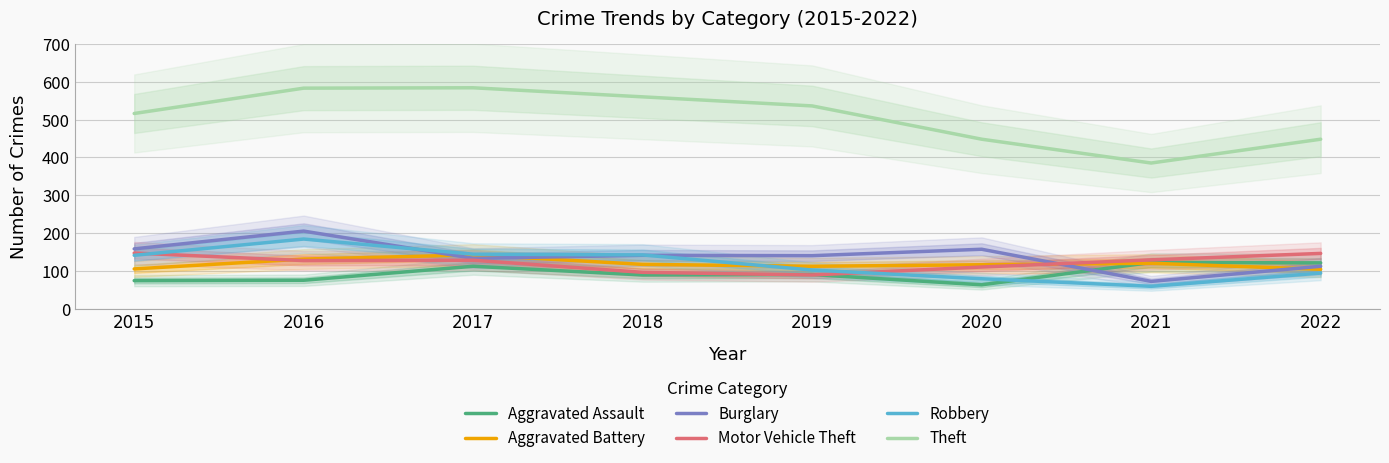

The value of Robbery at 2018 is 142. True or false?

True